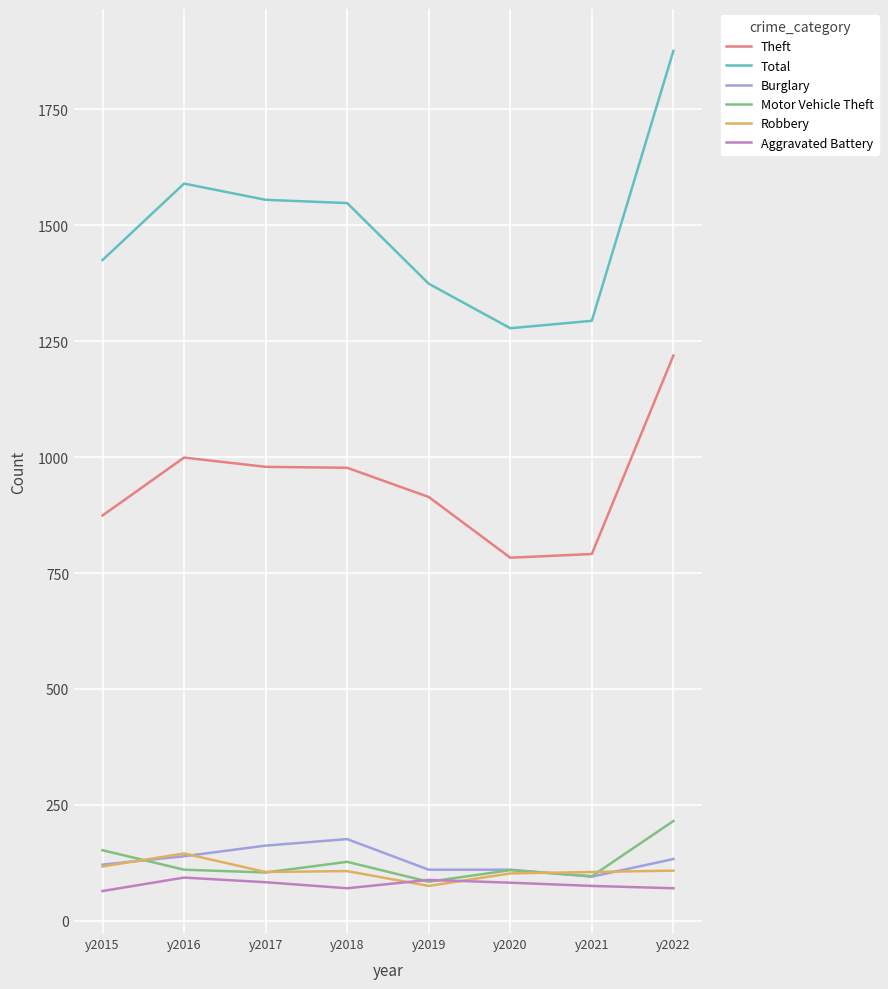

What is the minimum value shown in the chart?

64